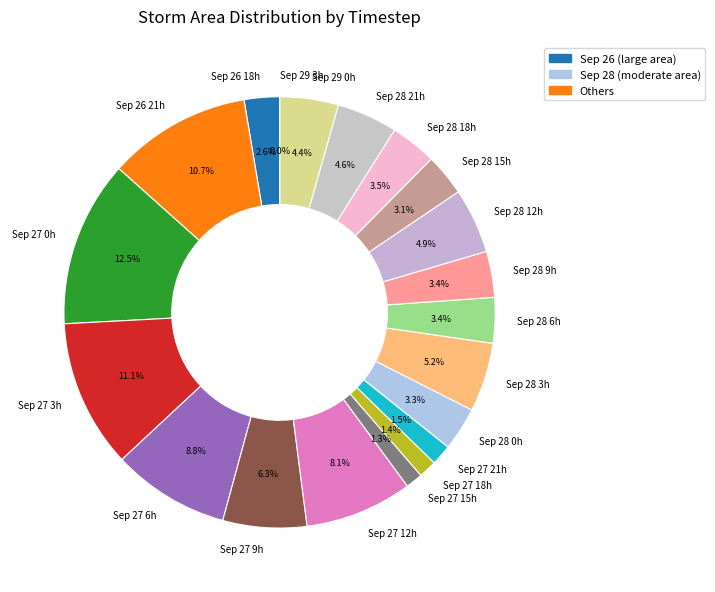

To the nearest percent, what is the average slice percentage?

5%